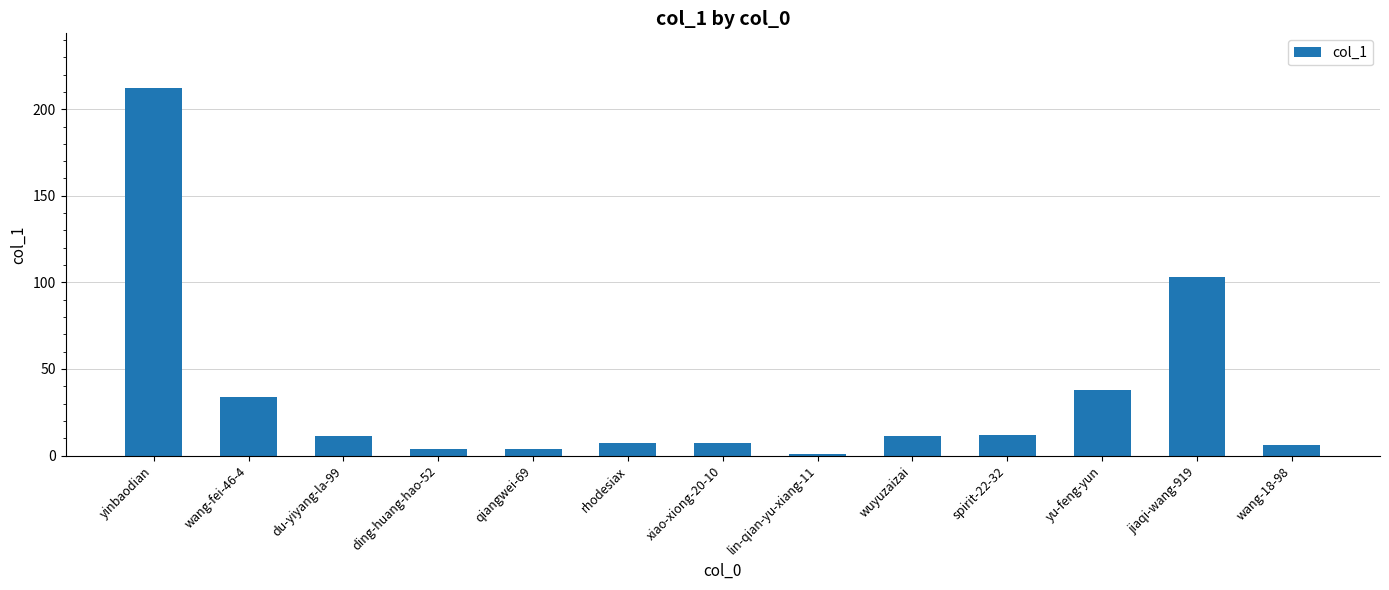

Reading right to left, extract all data points from this chart.

6	103	38	12	11	1	7	7	4	4	11	34	212